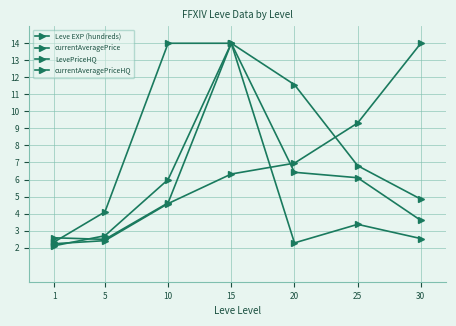

At which label is currentAveragePrice closest to 8?

25